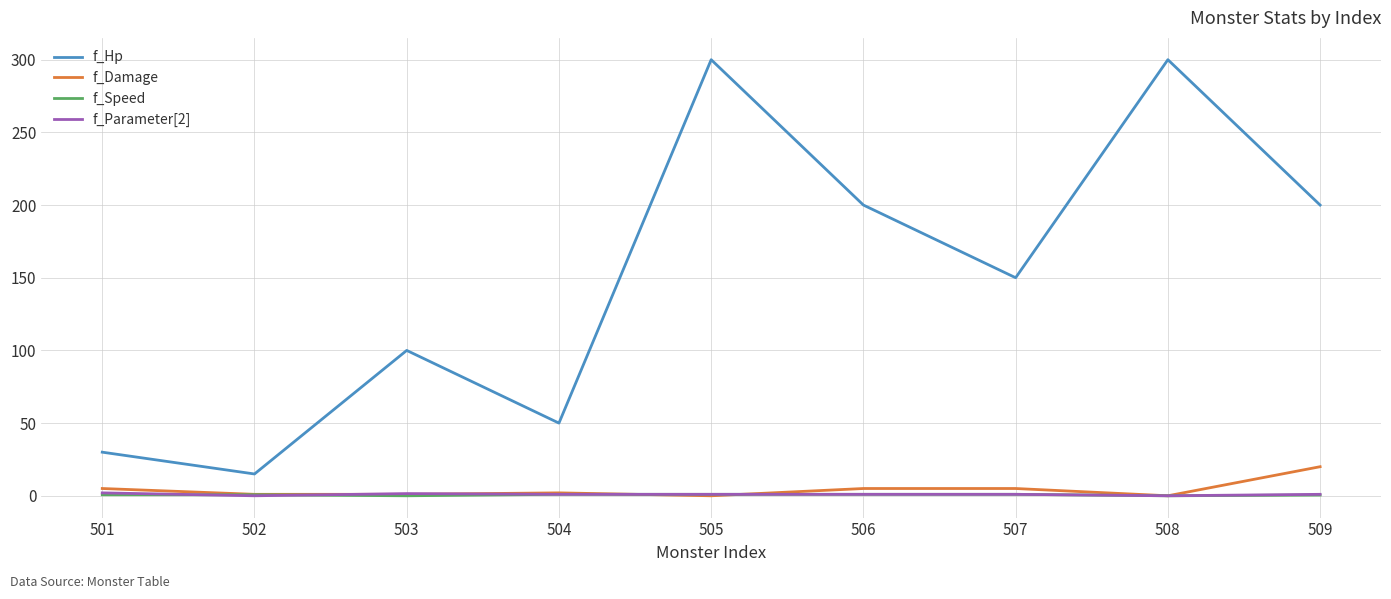

True or false: f_Damage has a value of 20.0 at 509.

True